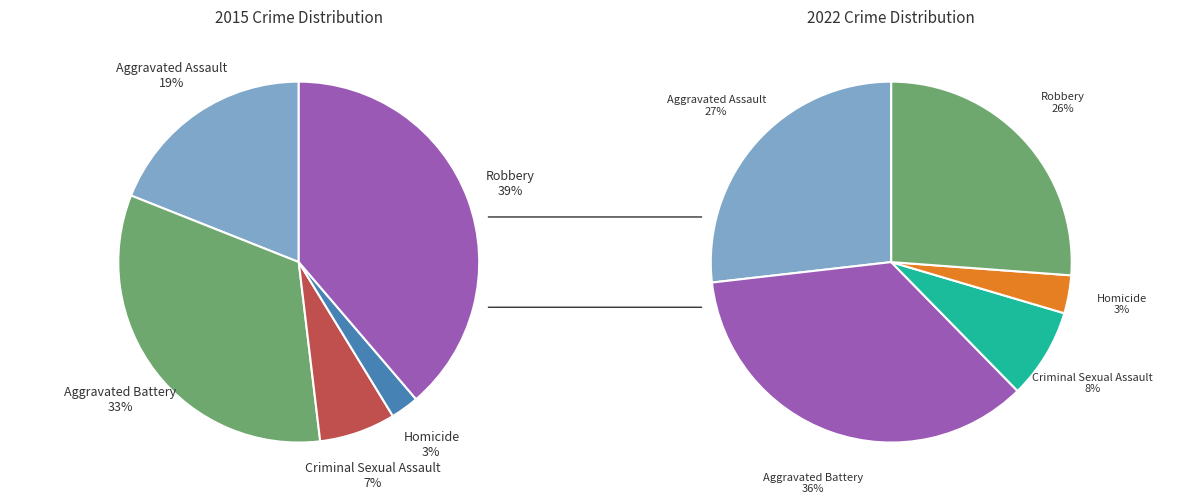

What portion of the pie excludes Robbery?

61.3%